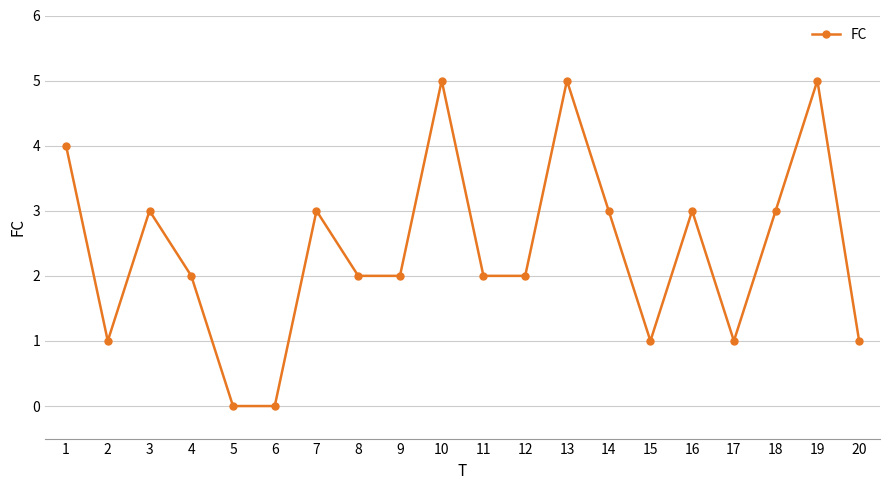

Reading left to right, extract all data points from this chart.

1=4	2=1	3=3	4=2	5=0	6=0	7=3	8=2	9=2	10=5	11=2	12=2	13=5	14=3	15=1	16=3	17=1	18=3	19=5	20=1